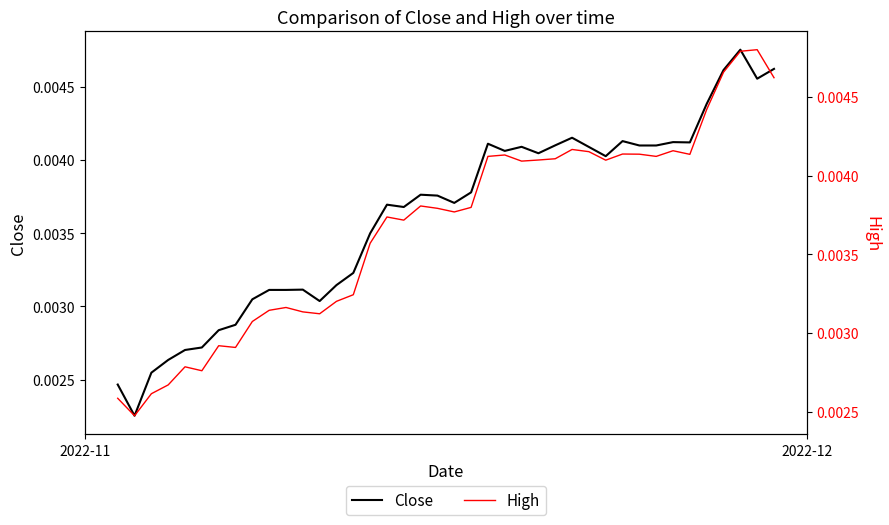

What are all the series names shown in the legend?

Close, High